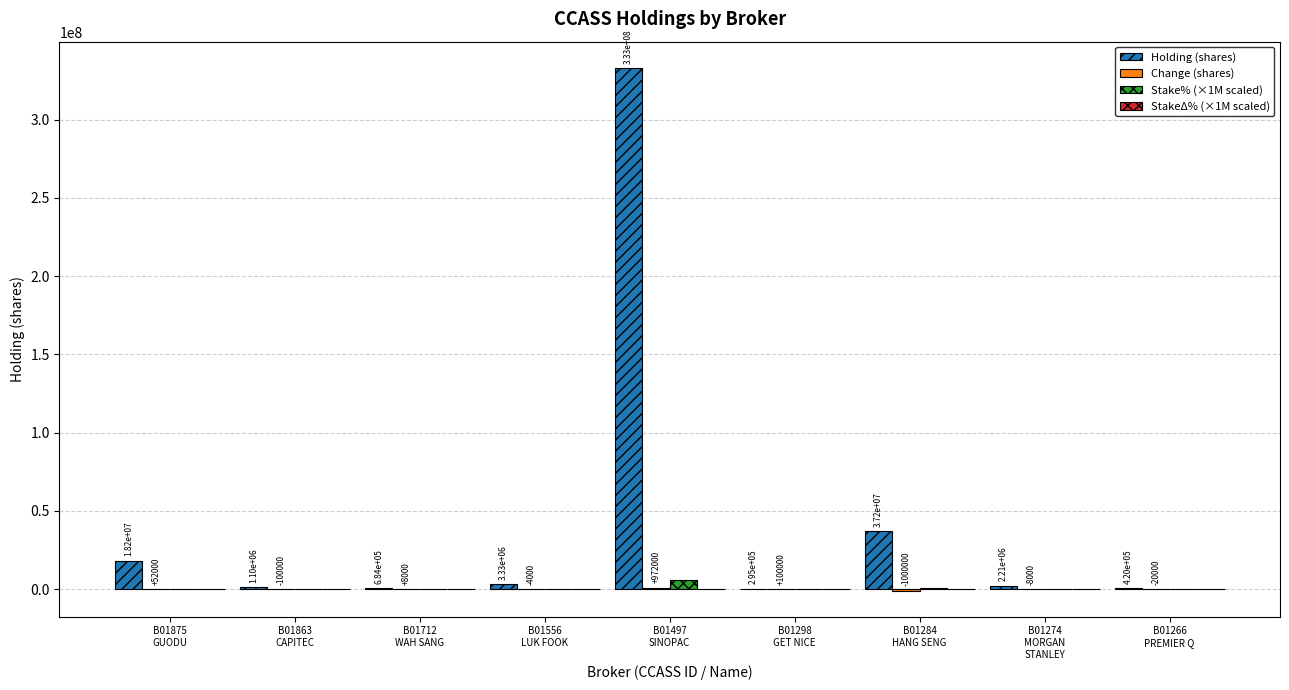

Which series has the largest total across all categories?

Holding (shares)